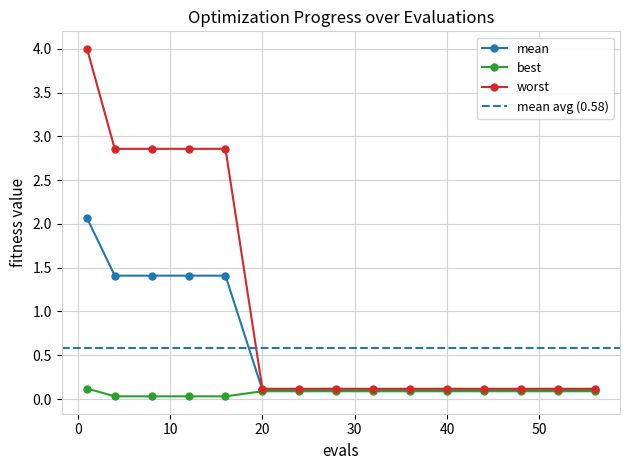

Which series changed the most between 24 and 56?

mean